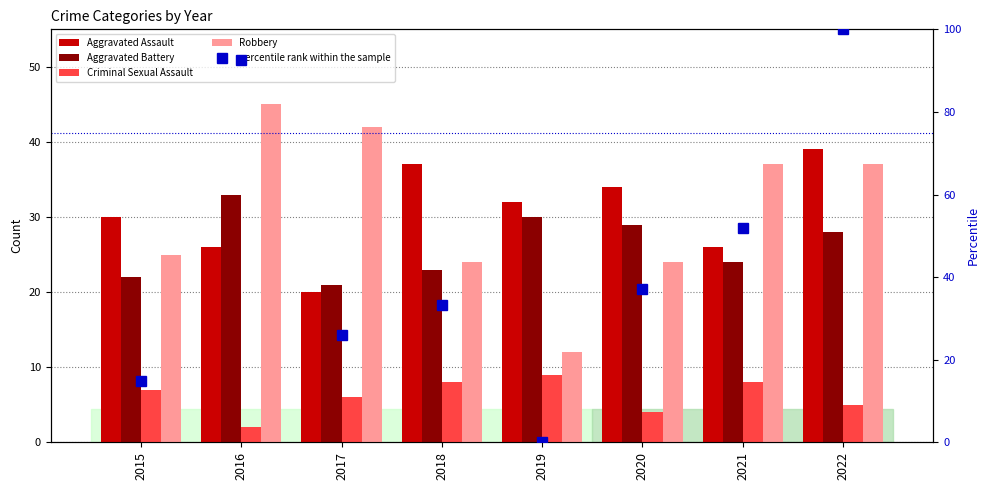

How many data points in Robbery are less than 37?

4